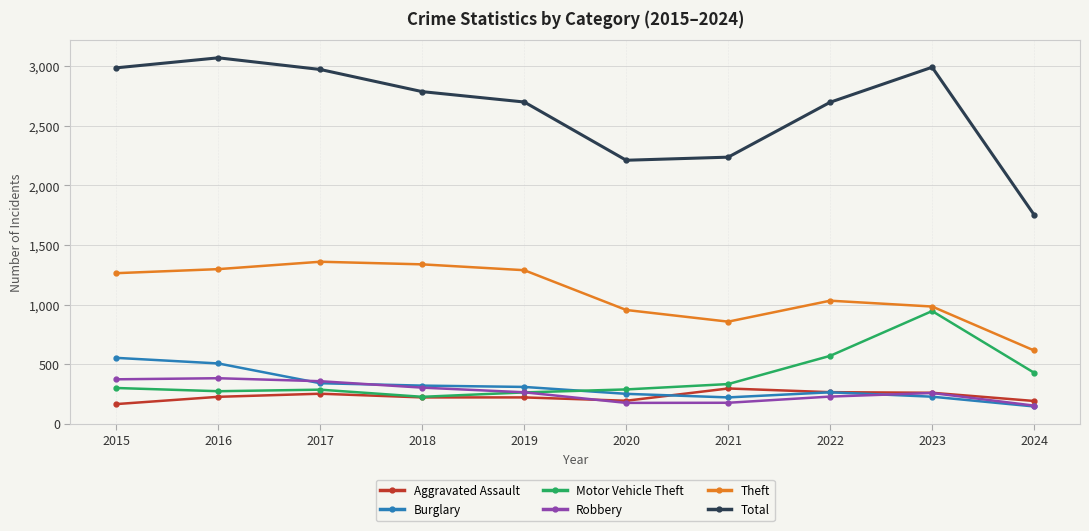

Which series changed the most between 2015 and 2021?

Total